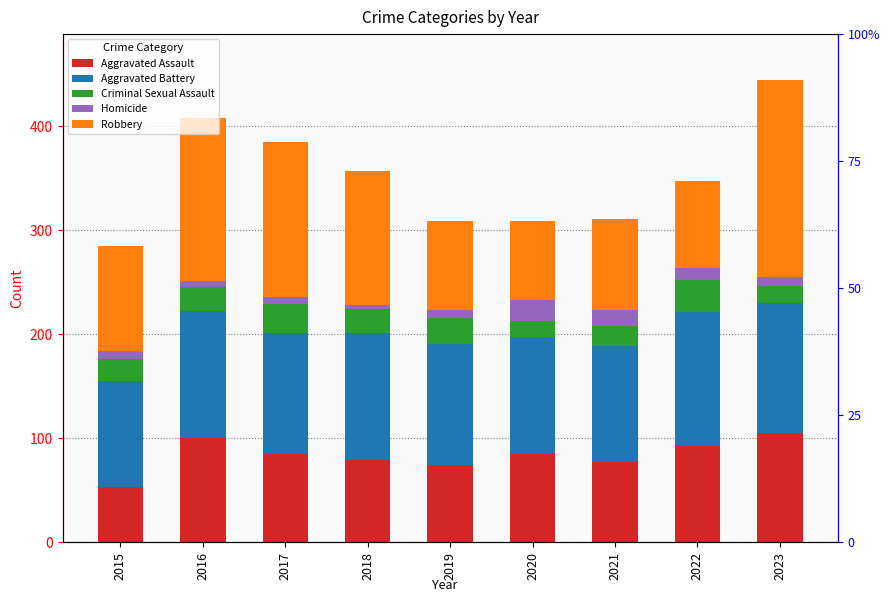

How many distinct data groups are displayed?

5